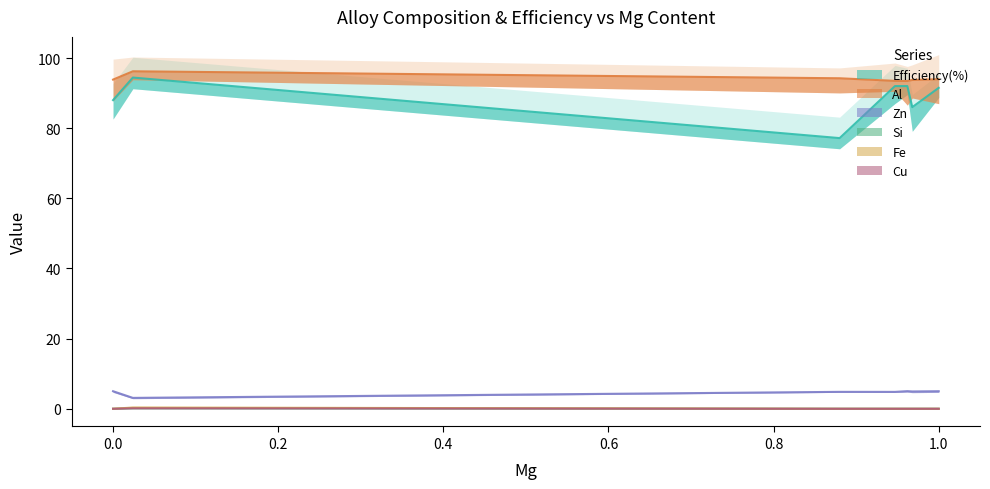

How many data points in Zn are above 4?

6